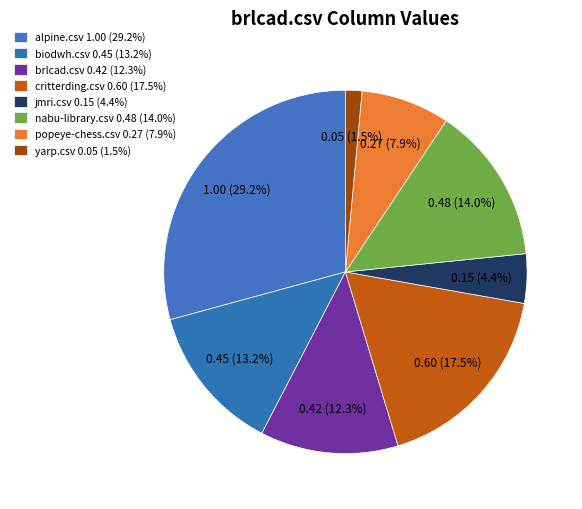

Is it true that brlcad.csv is 12% of the pie?

True